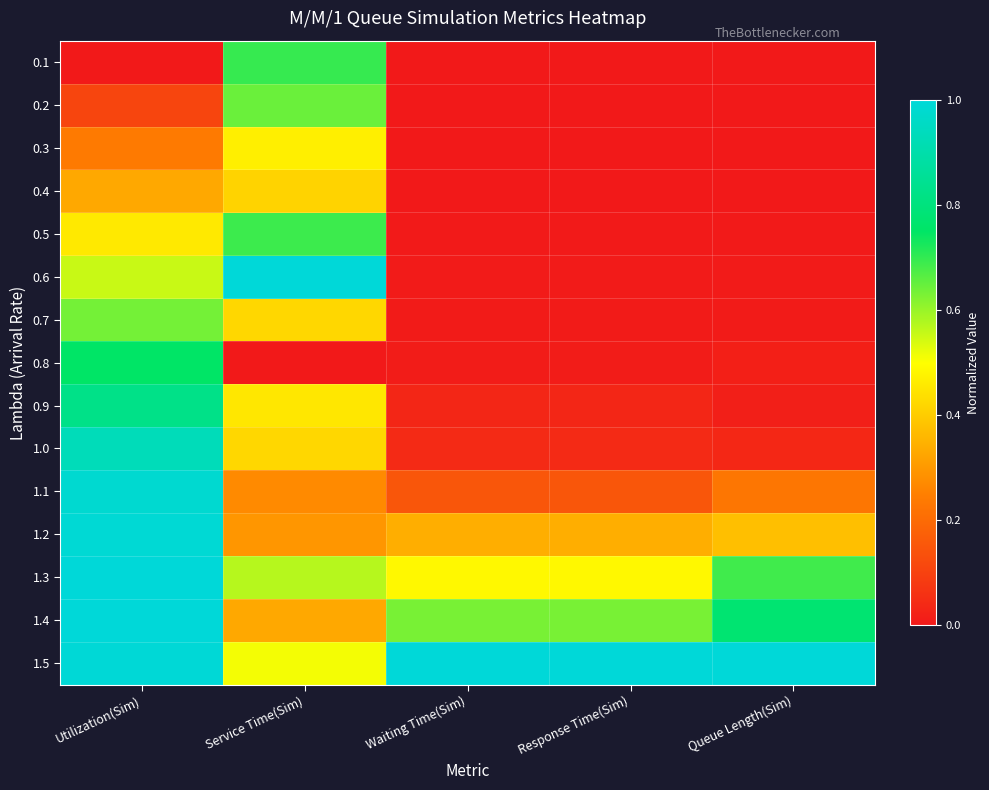

Which series has the largest range (max minus min)?

0.6